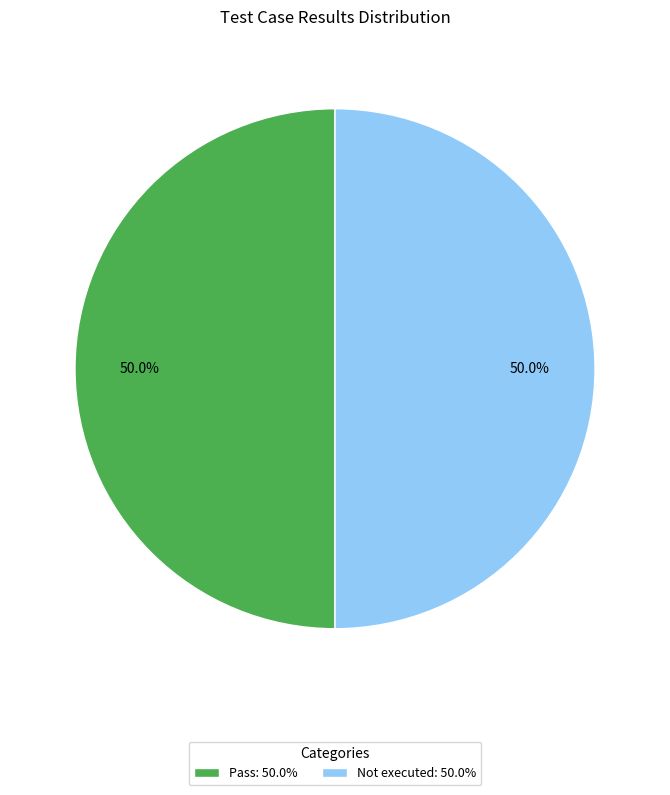

Combined, what portion of the pie is Not executed: 50.0% and Pass: 50.0%?

100.0%